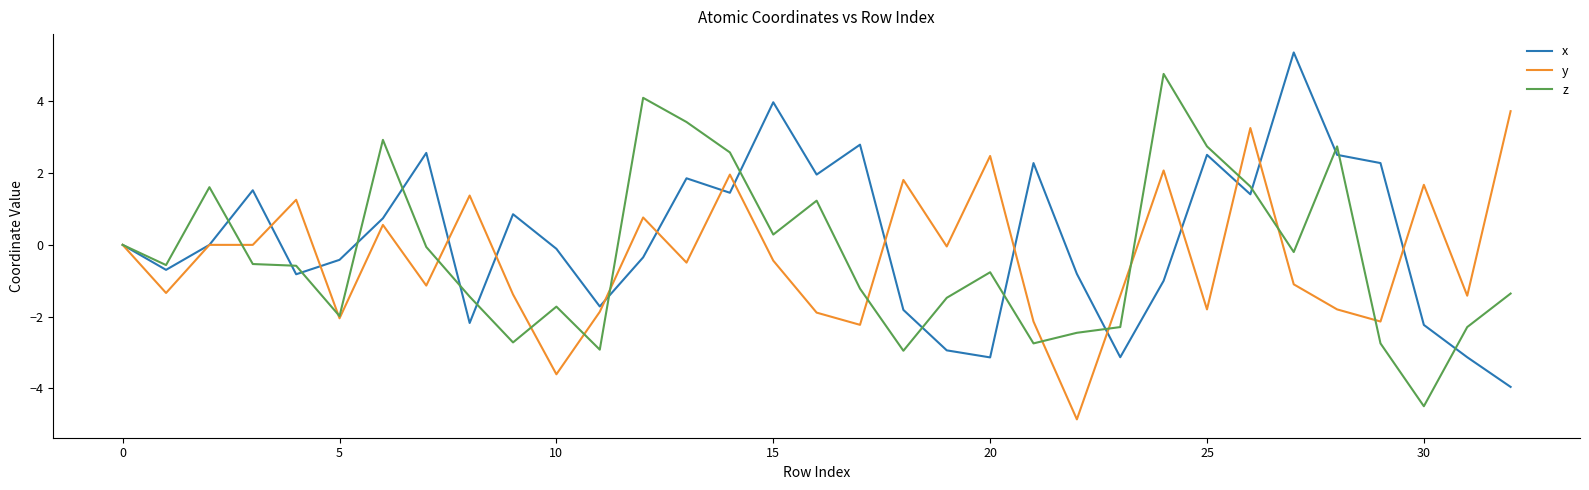

What is the maximum value for x?

5.4